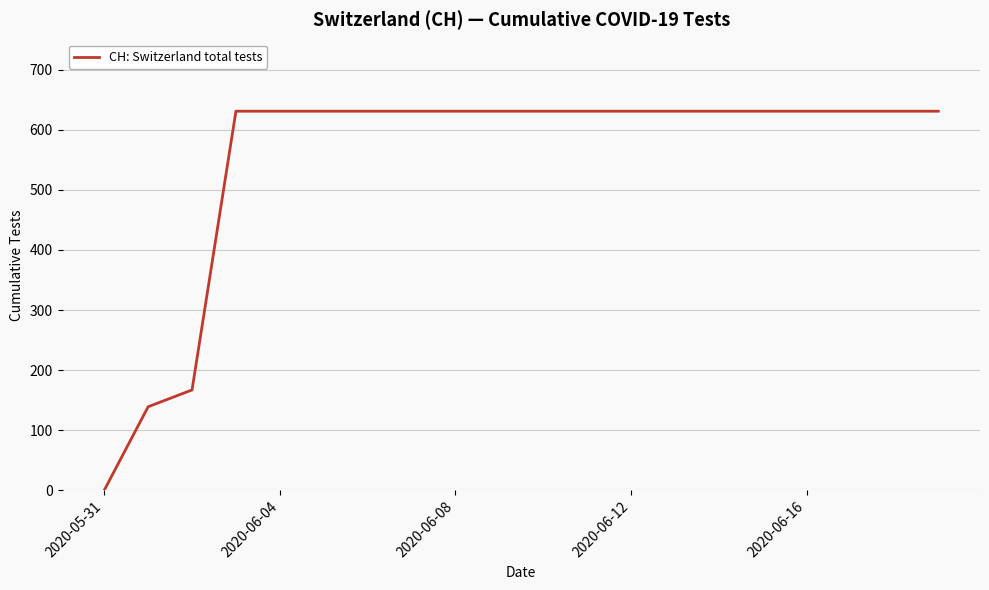

What is the difference between the maximum and minimum values?

631